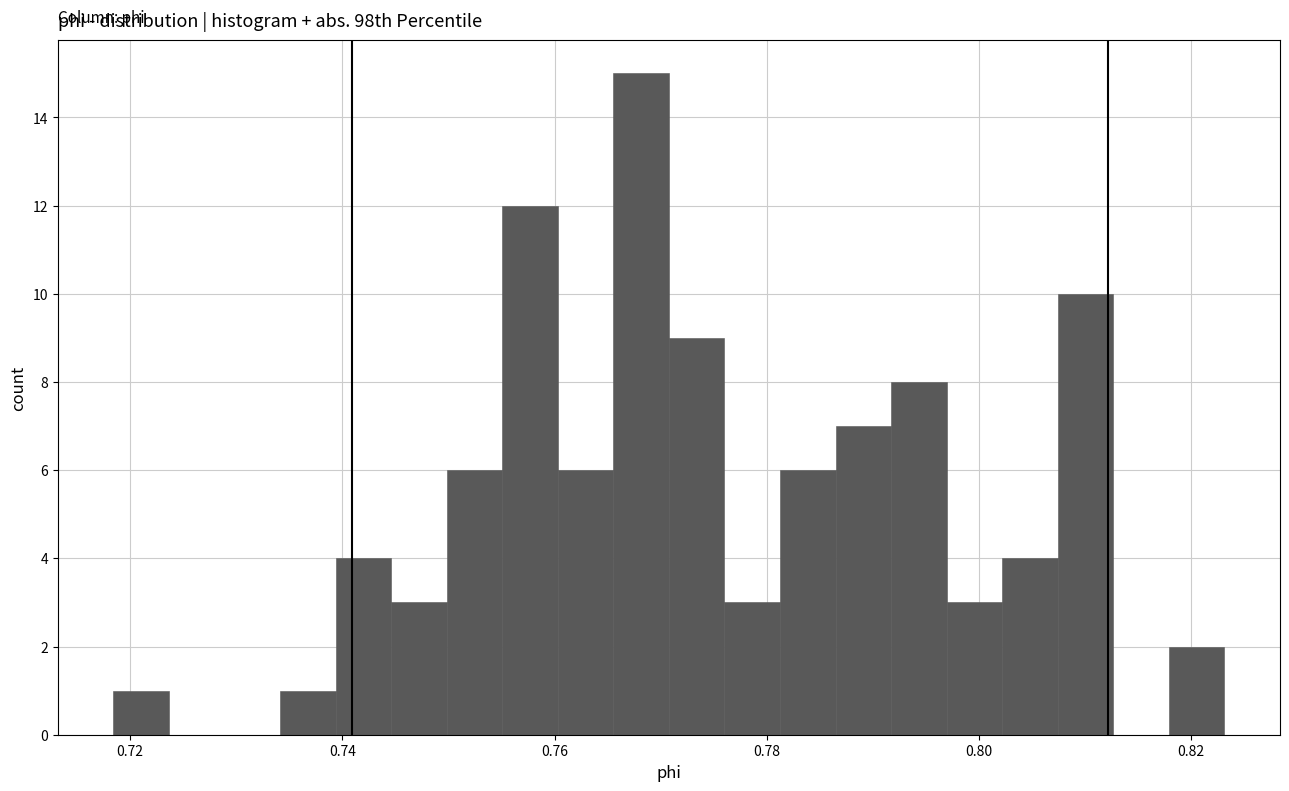

Around what value on the x-axis is the tallest bar? Give the approximate position of its centre, as read against the axis.

0.768